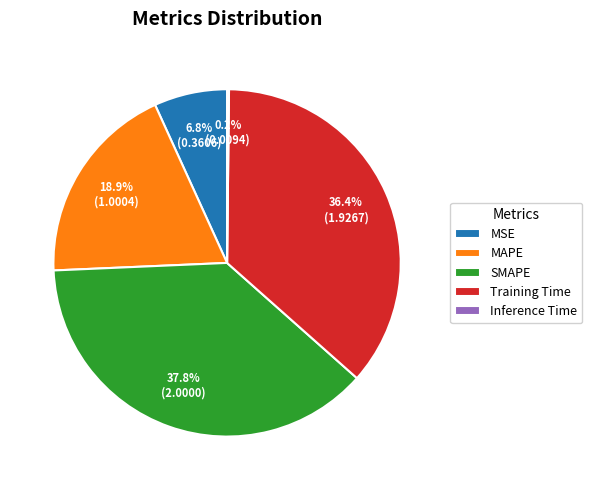

True or false: Training Time accounts for 47% of the total.

False